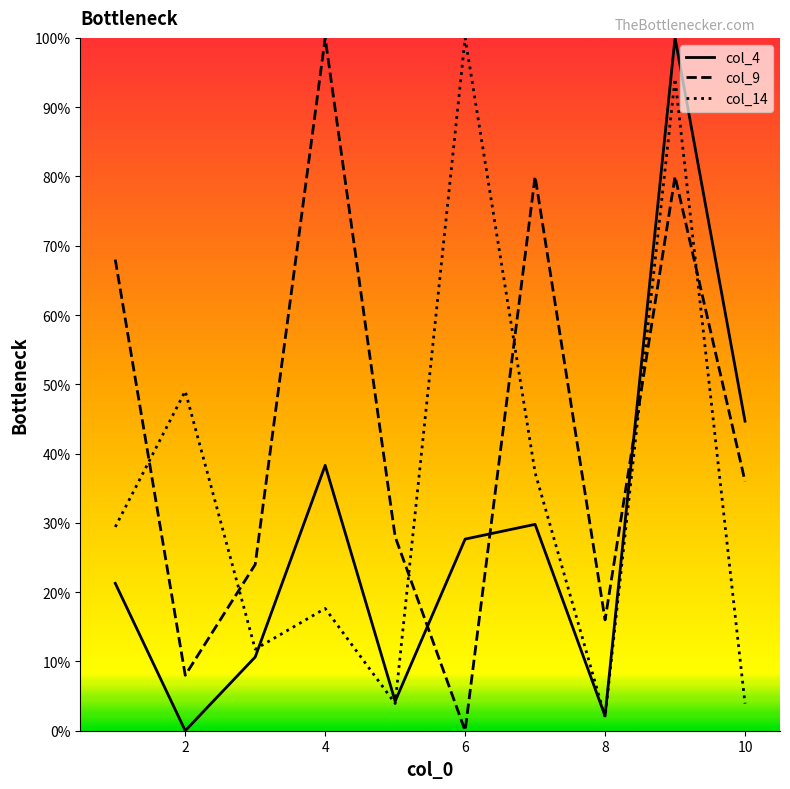

Which label corresponds to the smallest value in the chart?

2